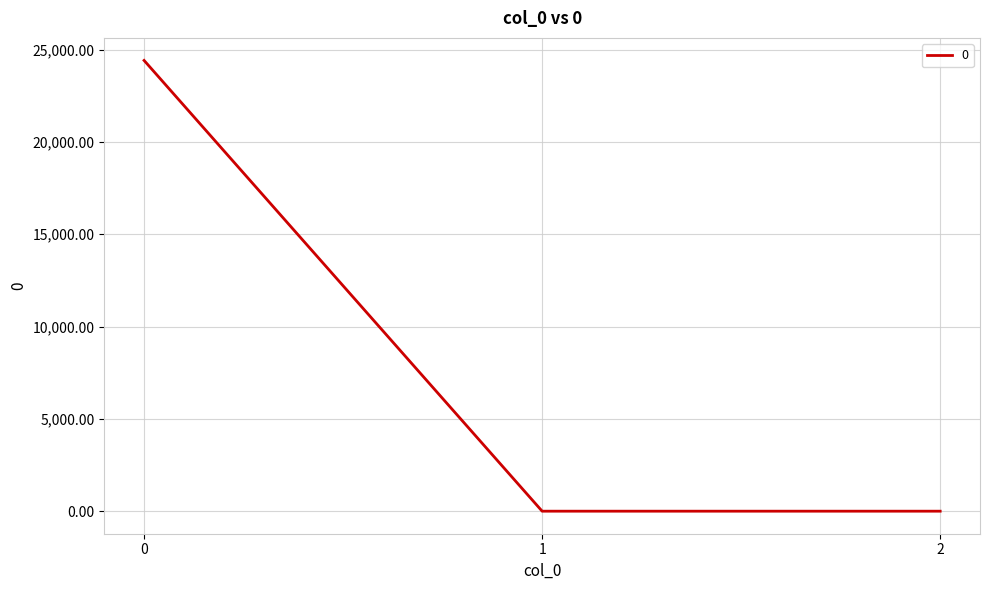

What is the average value?

8137.4